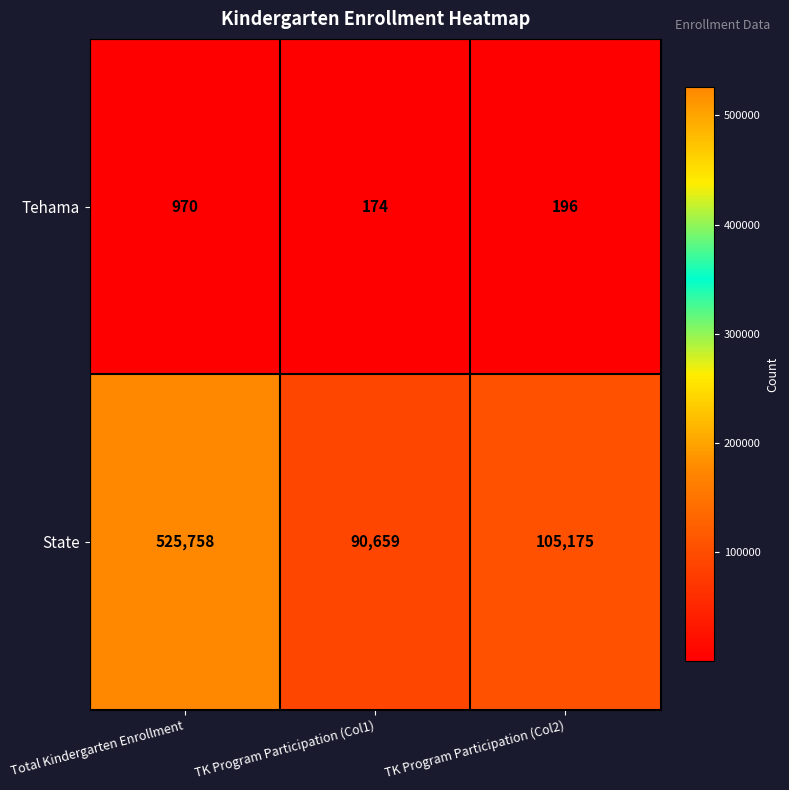

What is the average value of the Tehama series?

447